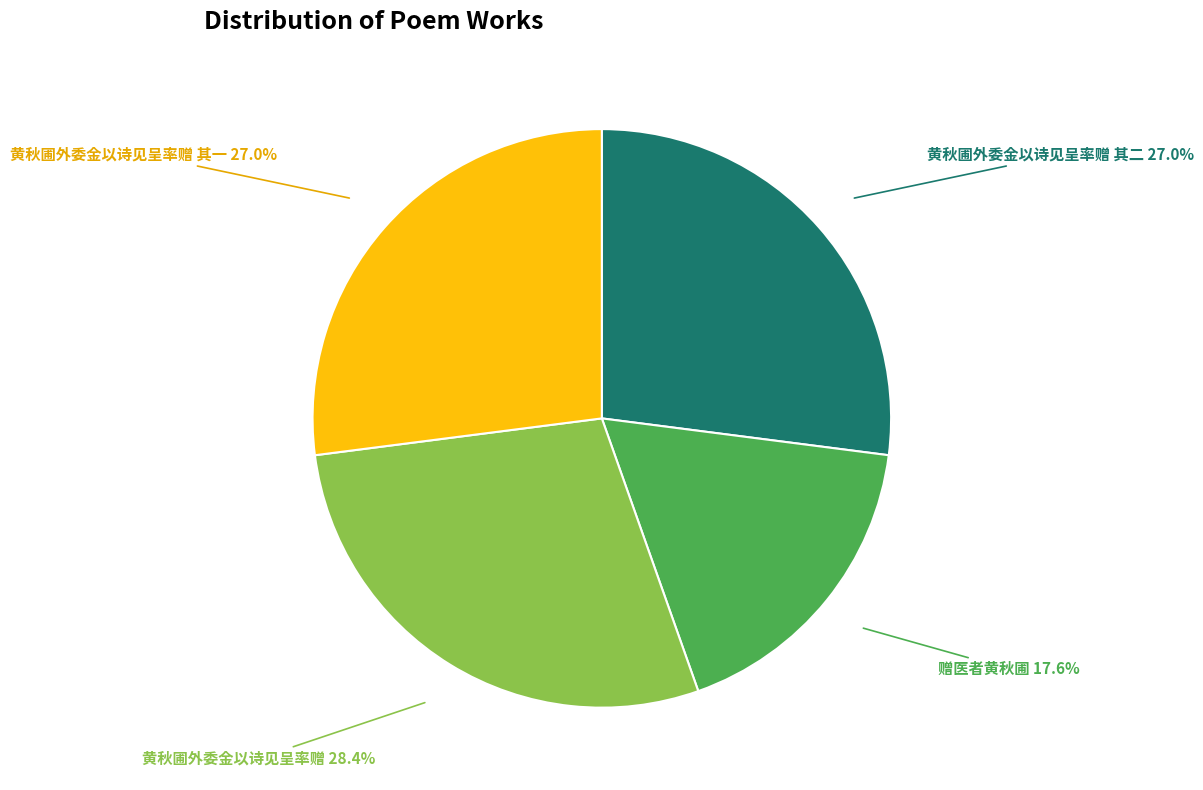

What is the ratio of the value at 赠医者黄秋圃 to the value at 黄秋圃外委金以诗见呈率赠?

0.6